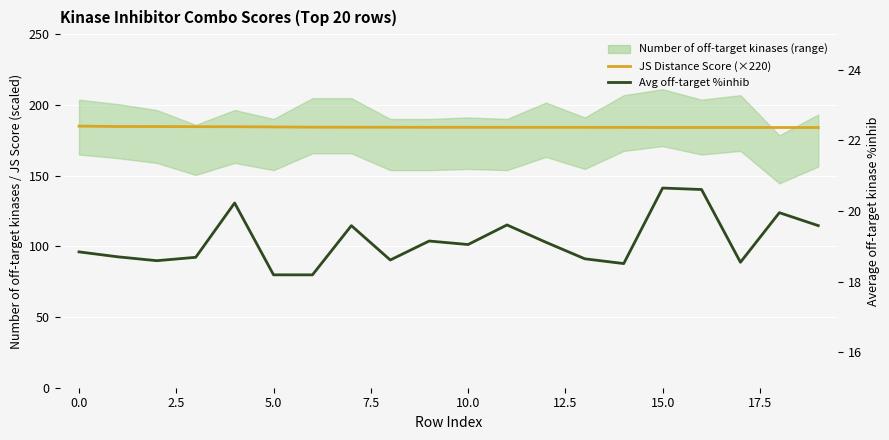

Between 12 and 19, which series saw the biggest shift?

Average off-target kinase %inhib